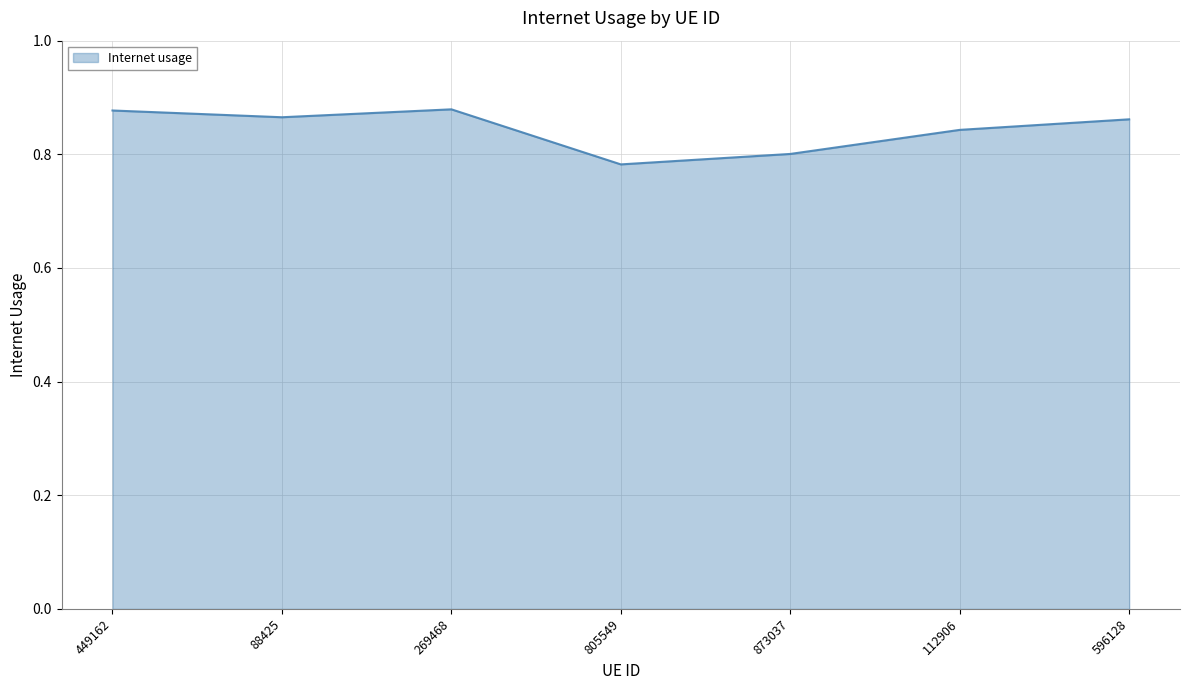

What position from the right is 88425?

6